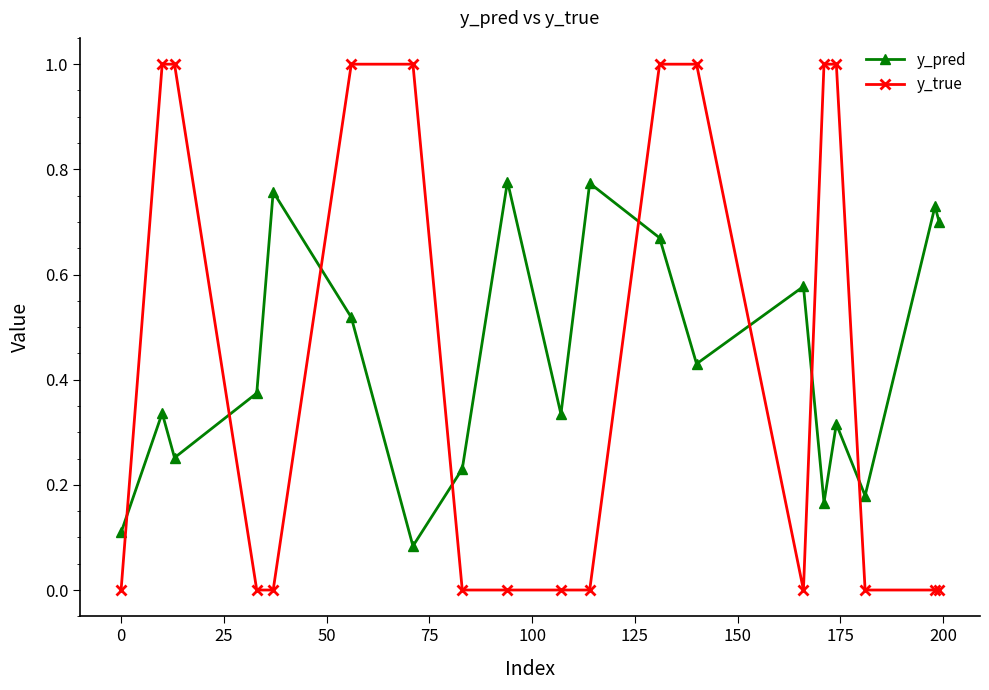

What is the maximum value shown in the chart?

1.0